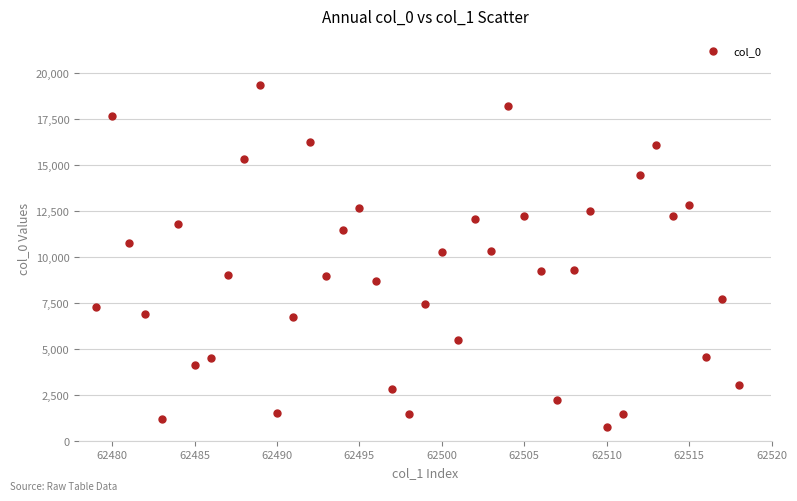

What is the range of X values (max minus min)?

39